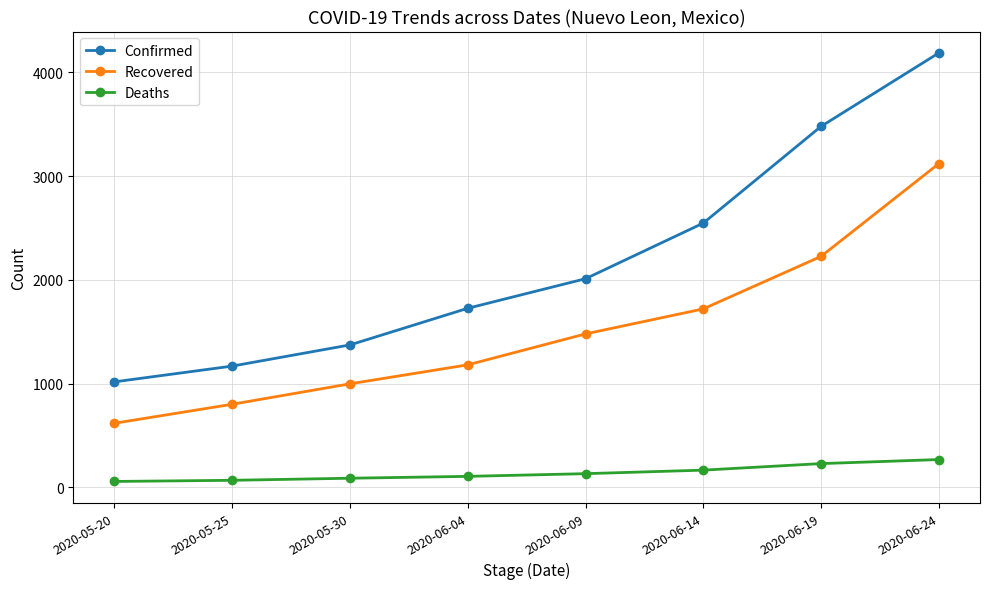

What is the spread (max minus min) of values at 2020-05-30?

1285